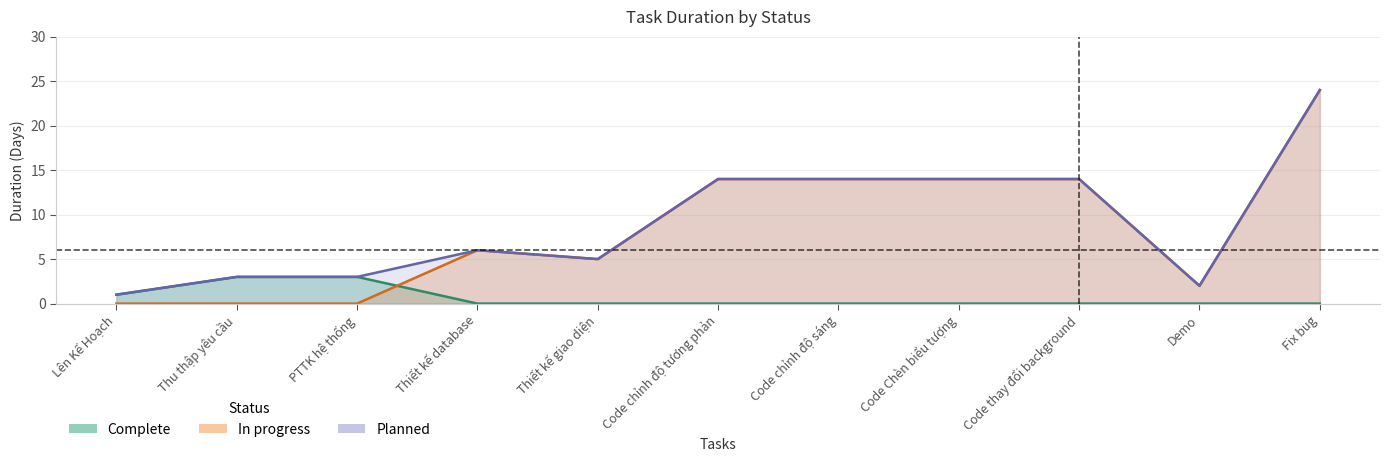

Where does the Planned series first go above 6?

Code chỉnh độ tương phản